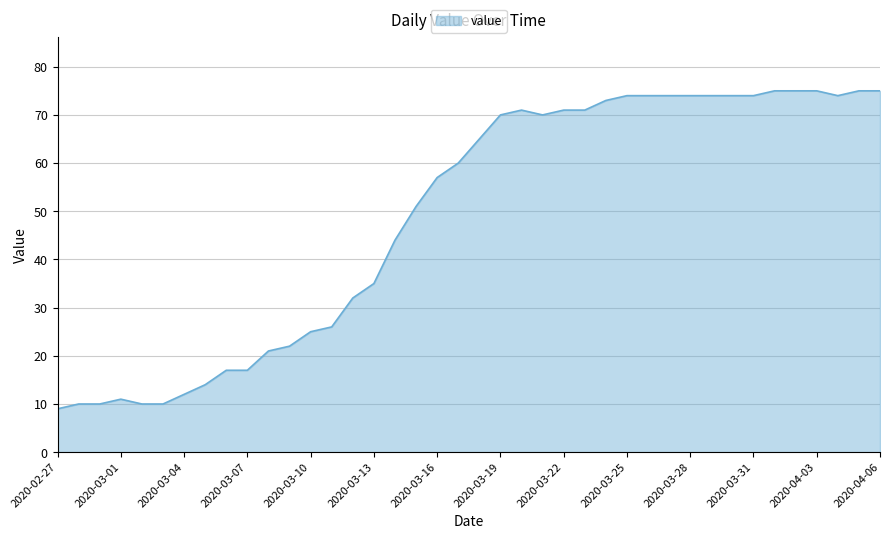

Does the chart have visible grid lines?

Yes